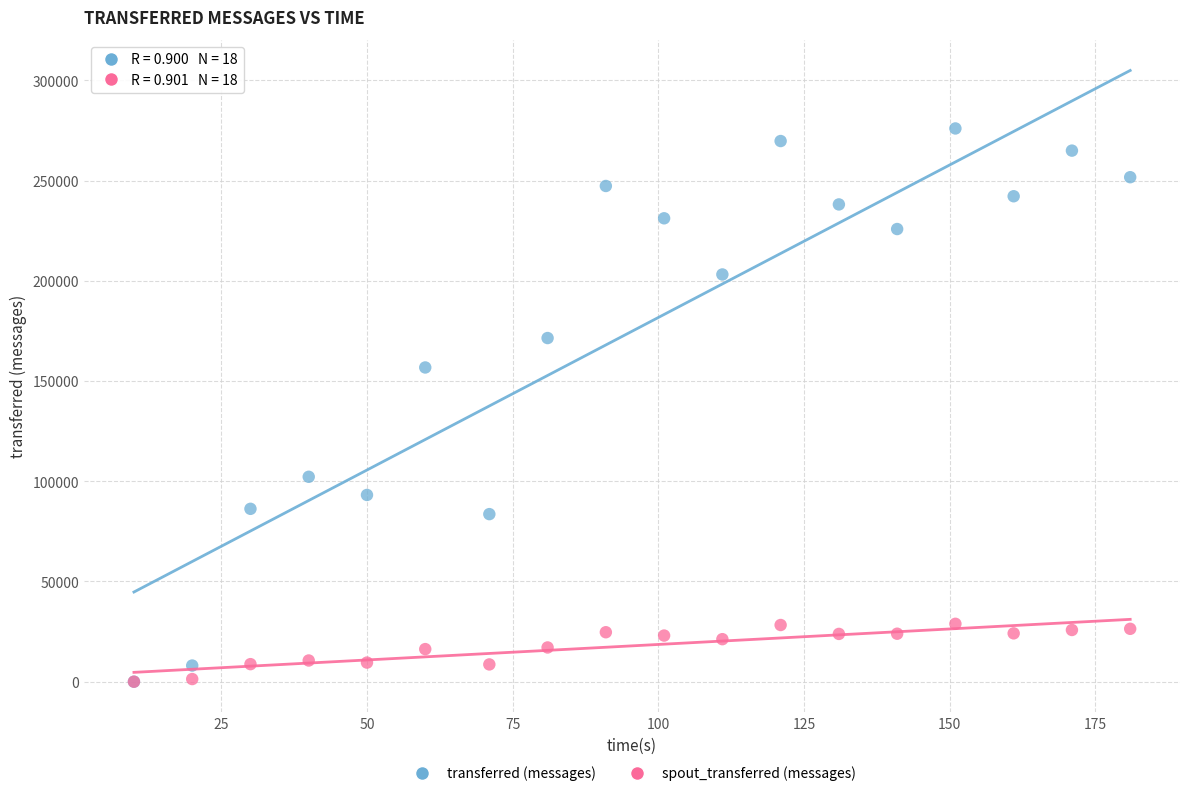

Across all series, what Y value is closest to 138000?

156760